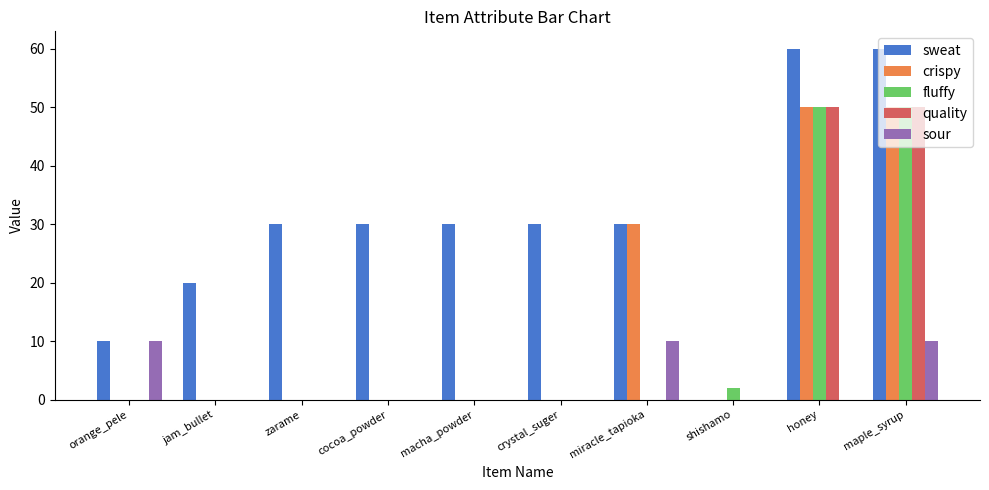

The crispy series shows 17 at orange_pele. True or false?

False